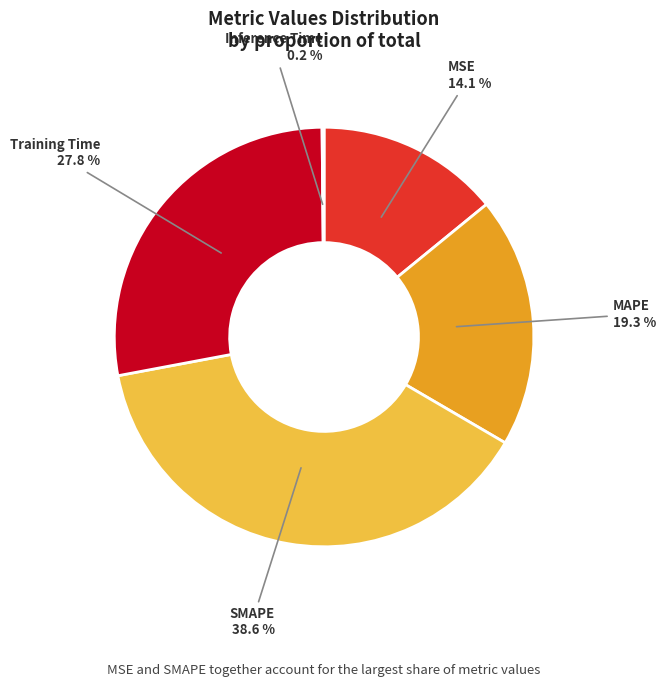

Between MSE and SMAPE, which is larger?

SMAPE